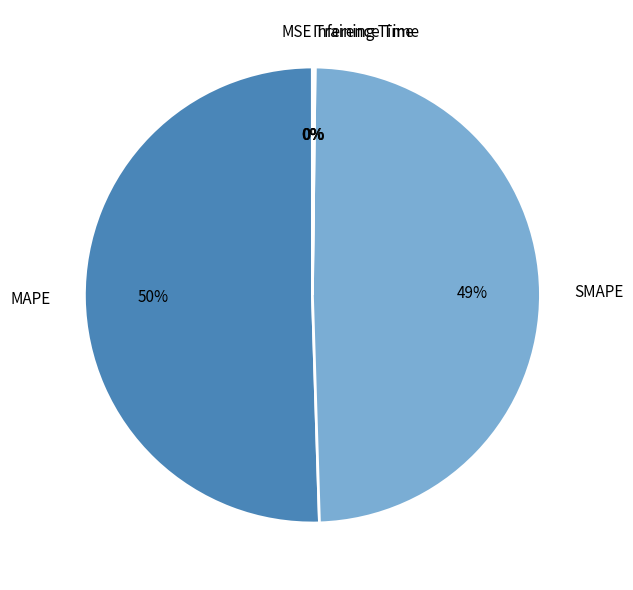

Which has a higher value, SMAPE or MAPE?

MAPE